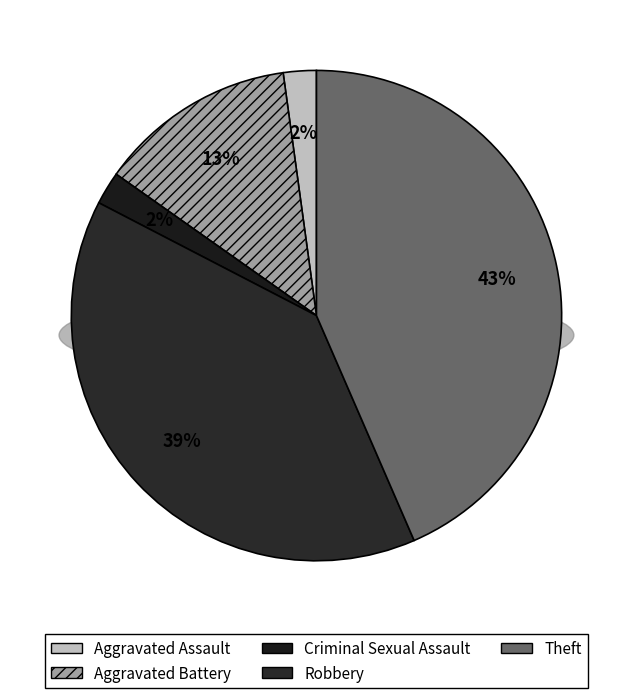

Rank the categories by value from lowest to highest.

Aggravated Assault, Criminal Sexual Assault, Aggravated Battery, Robbery, Theft